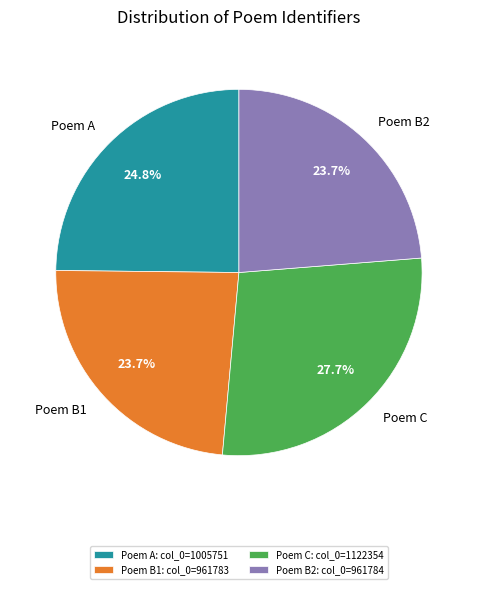

Is there a majority slice in this chart?

No